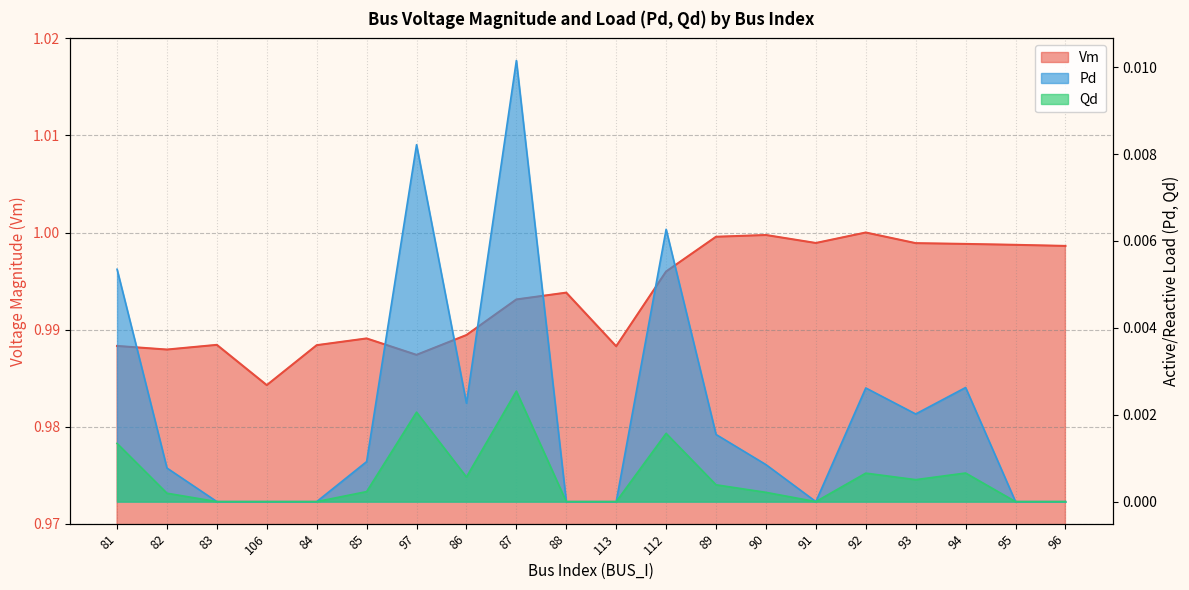

Reading right to left, what are all the values shown in this chart?

Vm: 96=1.0	95=1.0	94=1.0	93=1.0	92=1.0	91=1.0	90=1.0	89=1.0	112=1.0	113=1.0	88=1.0	87=1.0	86=1.0	97=1.0	85=1.0	84=1.0	106=1.0	83=1.0	82=1.0	81=1.0
Pd: 96=0.0	95=0.0	94=0.0	93=0.0	92=0.0	91=0.0	90=0.0	89=0.0	112=0.0	113=0.0	88=0.0	87=0.0	86=0.0	97=0.0	85=0.0	84=0.0	106=0.0	83=0.0	82=0.0	81=0.0
Qd: 96=0.0	95=0.0	94=0.0	93=0.0	92=0.0	91=0.0	90=0.0	89=0.0	112=0.0	113=0.0	88=0.0	87=0.0	86=0.0	97=0.0	85=0.0	84=0.0	106=0.0	83=0.0	82=0.0	81=0.0